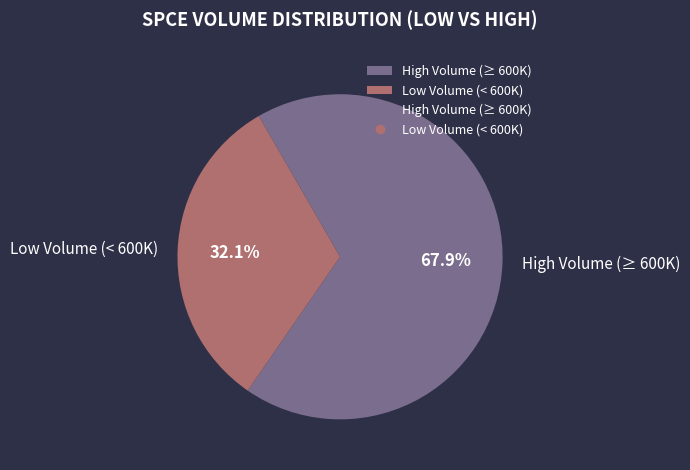

Rank the categories by value from lowest to highest.

Low Volume (< 600K), High Volume (≥ 600K)